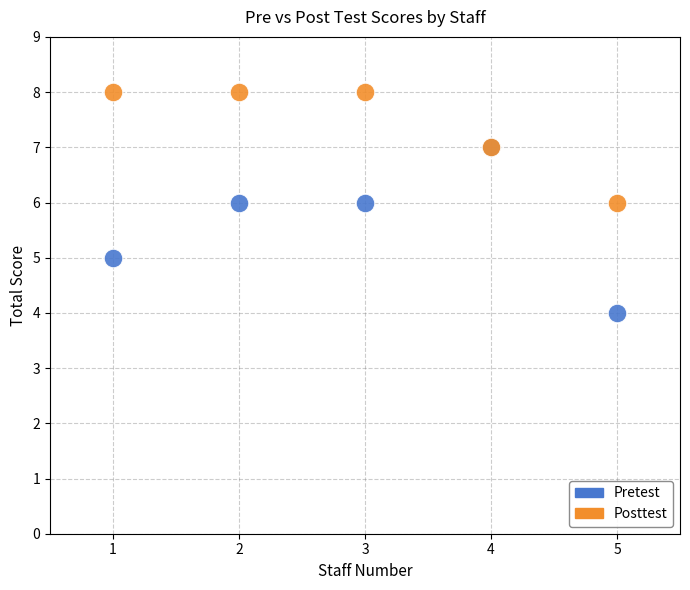

What are all the series names shown in the legend?

Pretest, Posttest